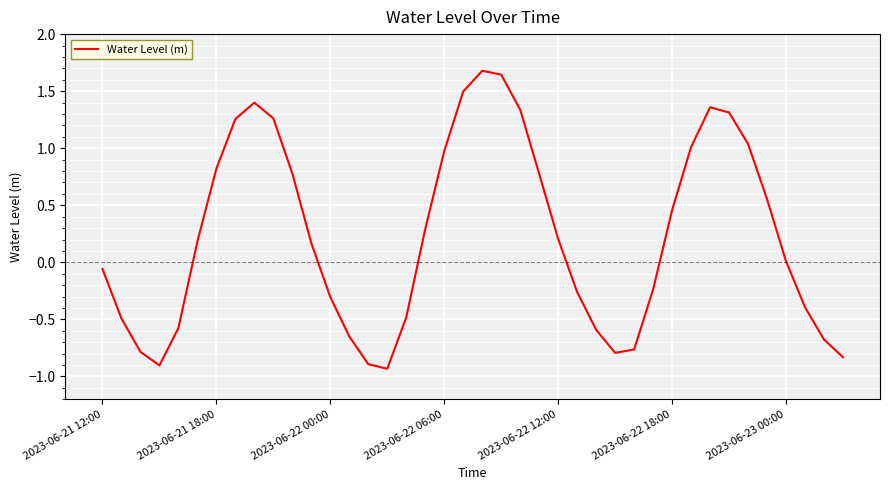

What is the difference between the maximum and minimum values?

2.6